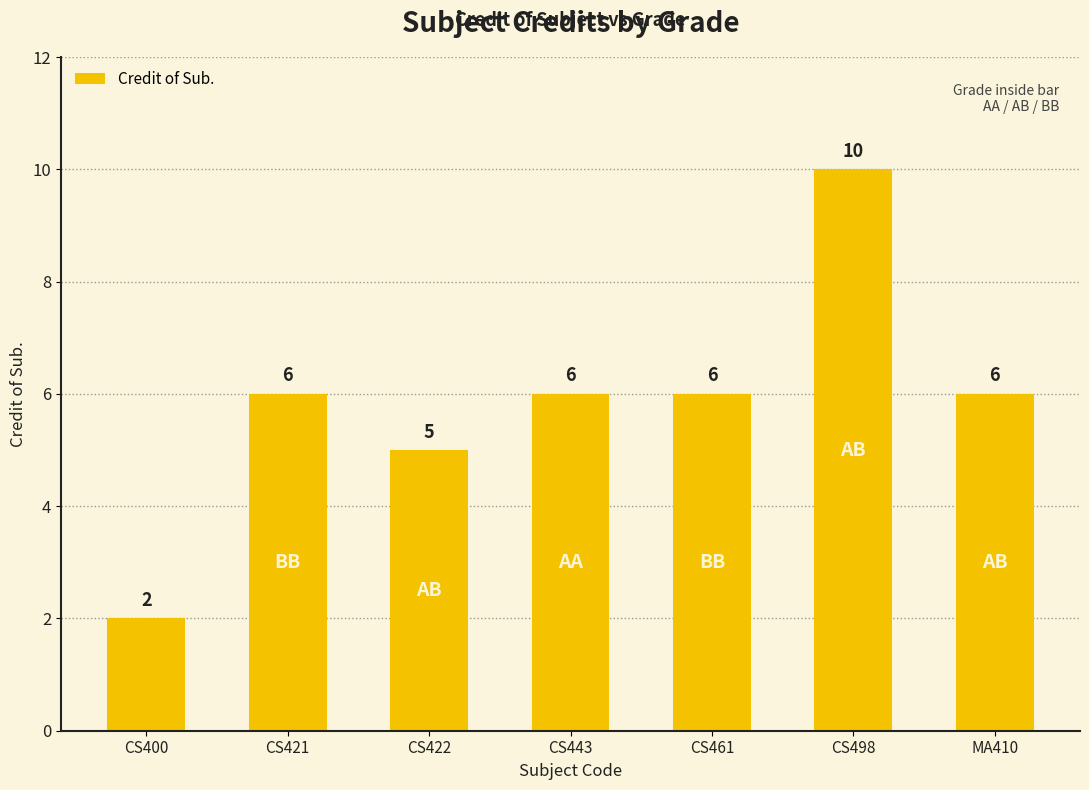

What is the ratio of the value at CS461 to the value at CS400?

3.0